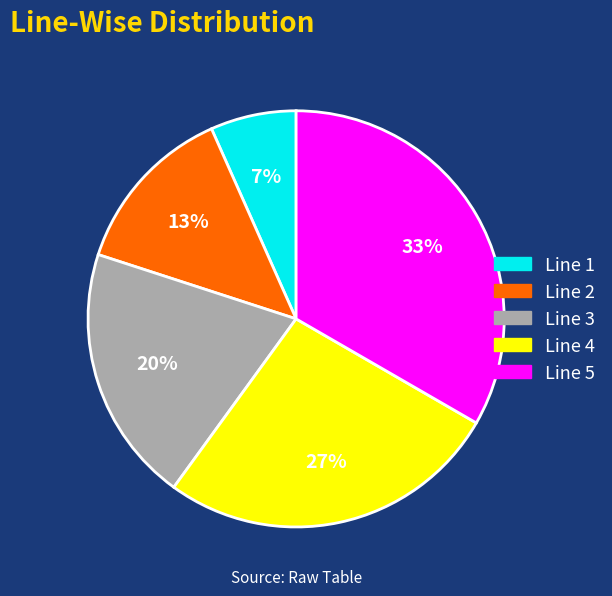

How many segments does this pie chart have?

5